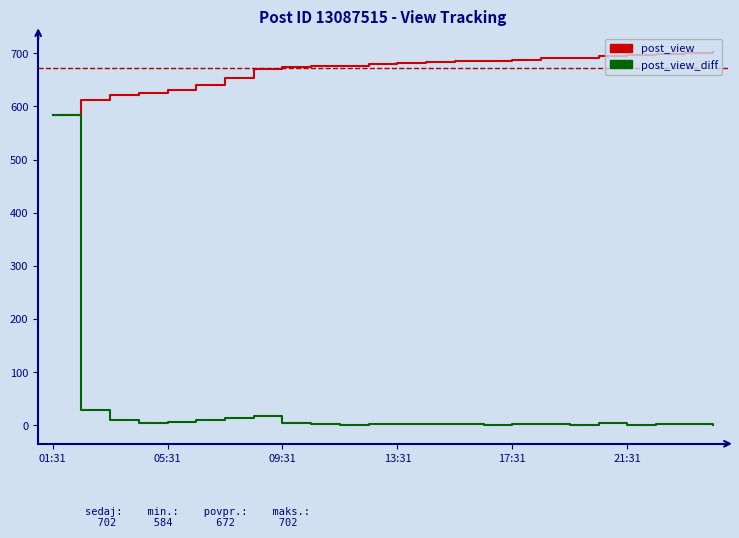

List the series in order of their peak value, lowest first.

post_view_diff, post_view